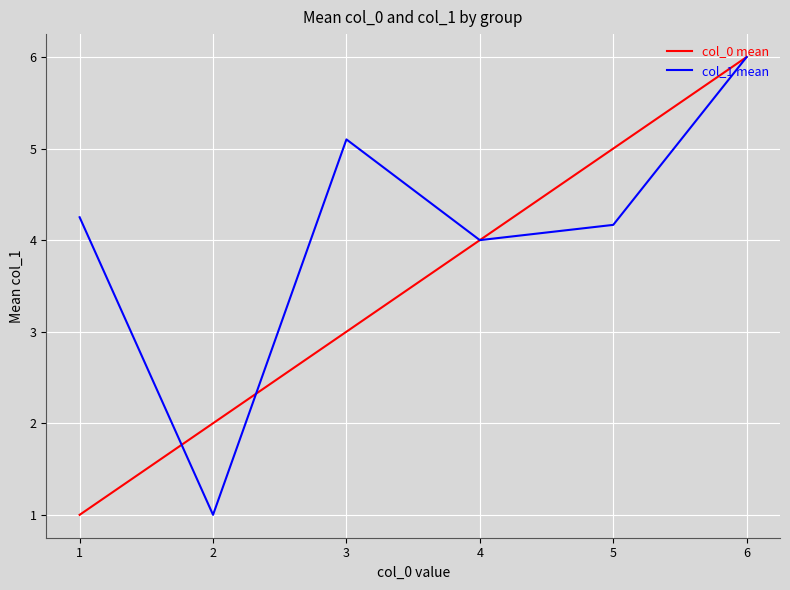

Rank the series by their average value, from lowest to highest.

col_0 mean, col_1 mean